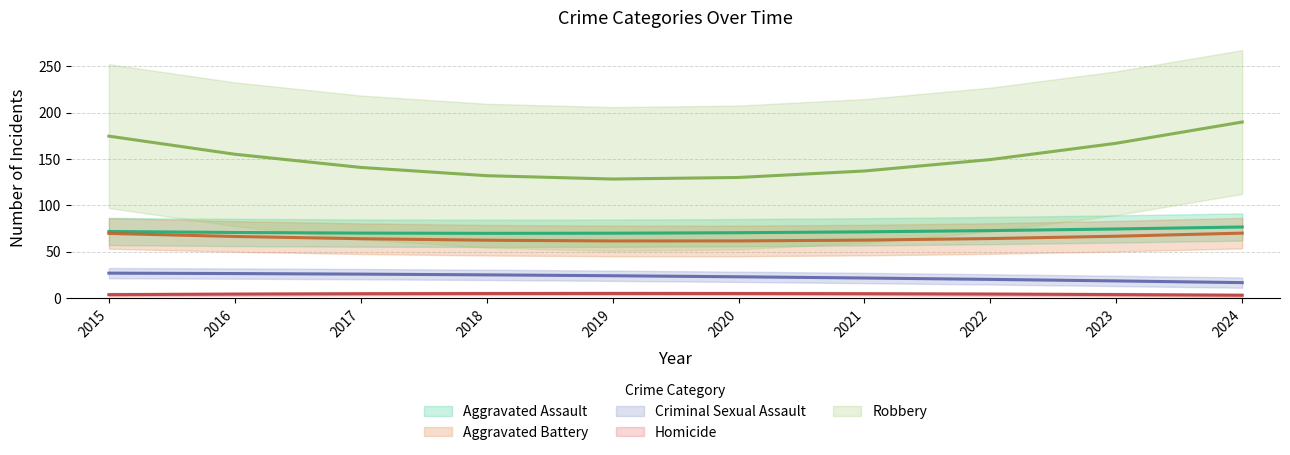

What is the approximate value of Aggravated Assault at 2024, to the nearest 10?

80